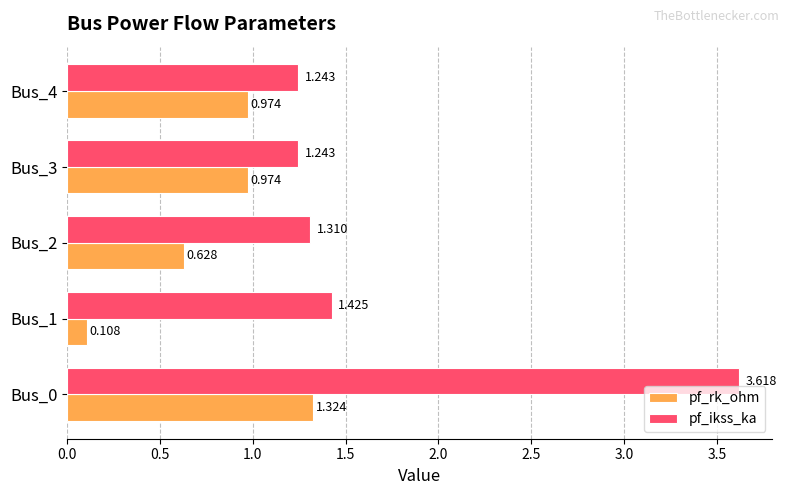

List the series in order of their overall mean, highest first.

pf_ikss_ka, pf_rk_ohm